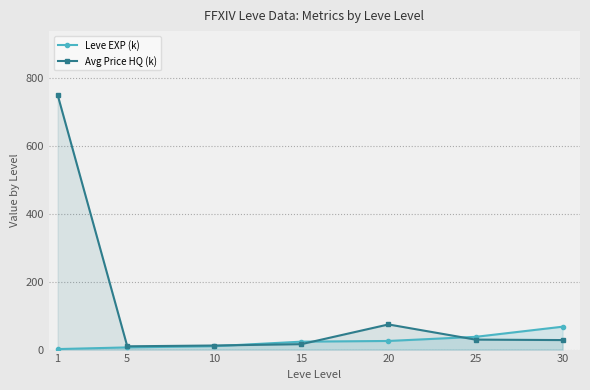

List the series in order of their overall mean, lowest first.

Leve EXP (k), Avg Price HQ (k)